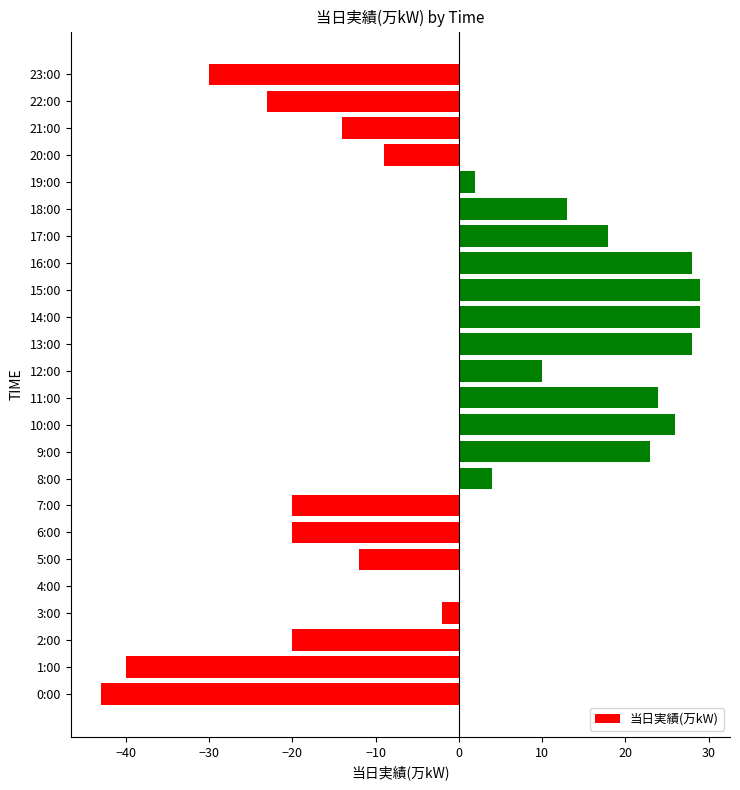

Between 0:00 and 6:00, which is larger?

6:00